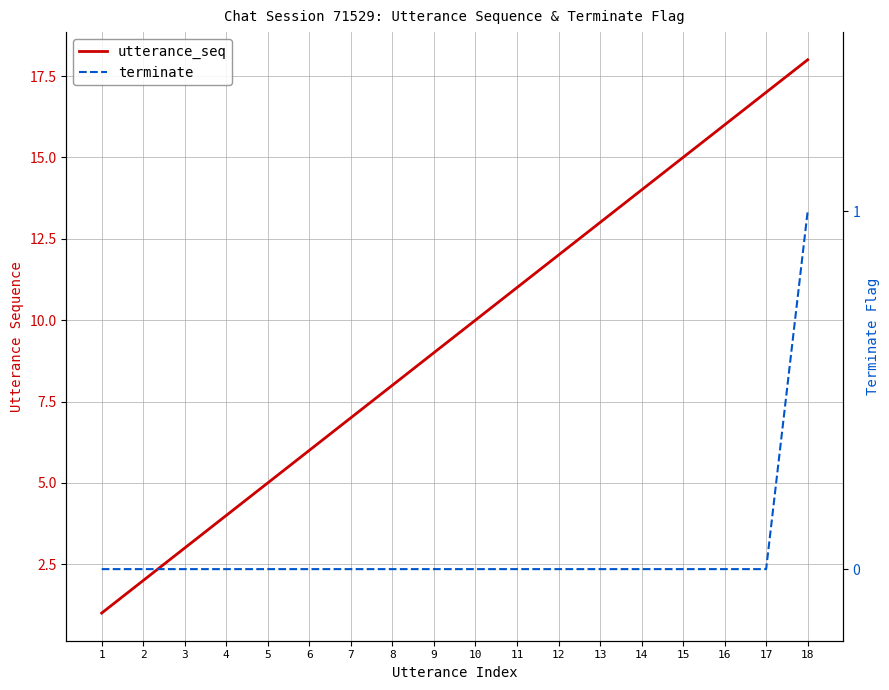

At which category does the chart reach its peak across all series?

18